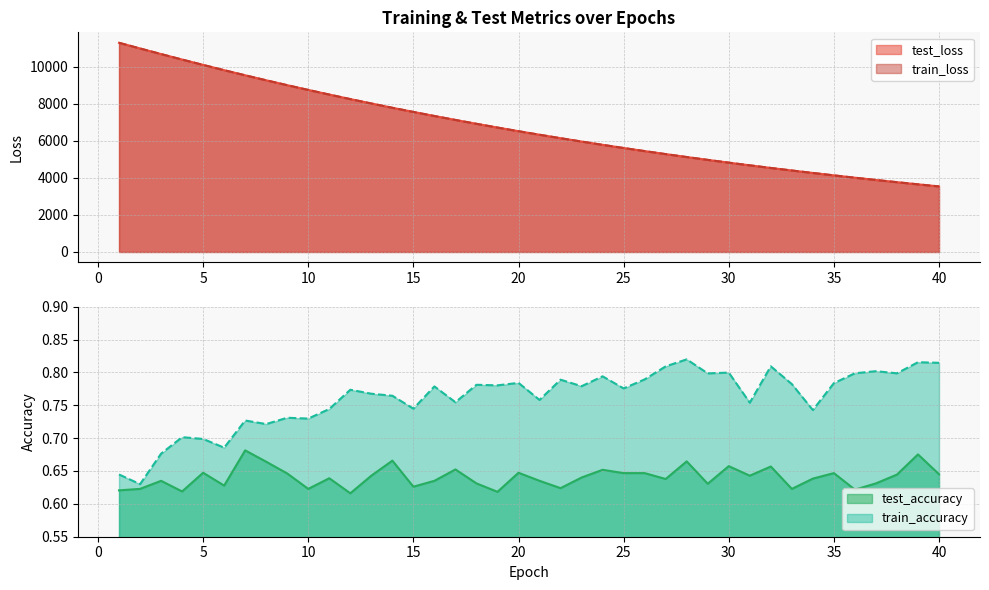

Which series changed the most between 4 and 25?

test_loss